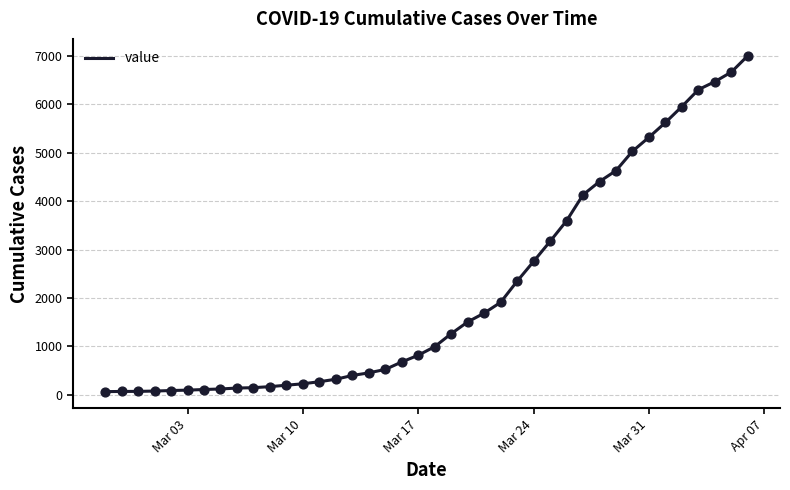

What is the maximum value shown in the chart?

7004